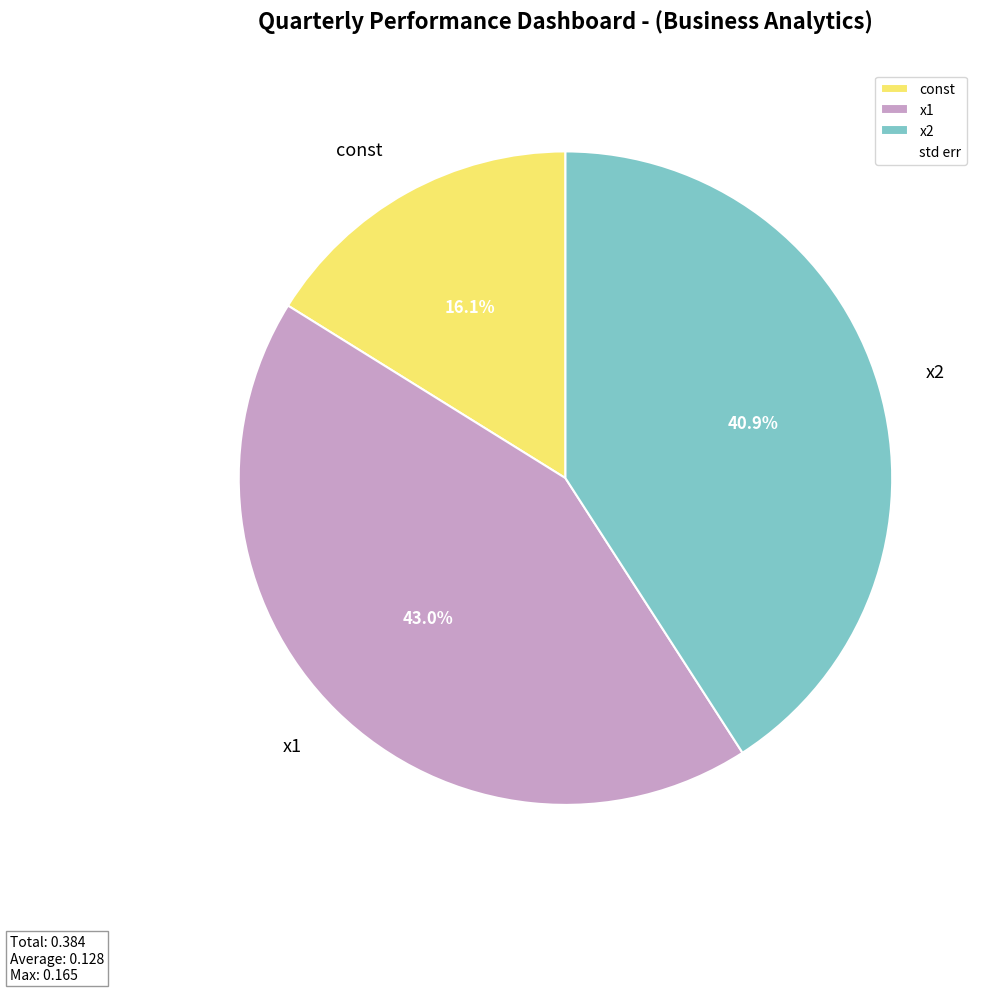

To the nearest percent, what is the average slice percentage?

33%